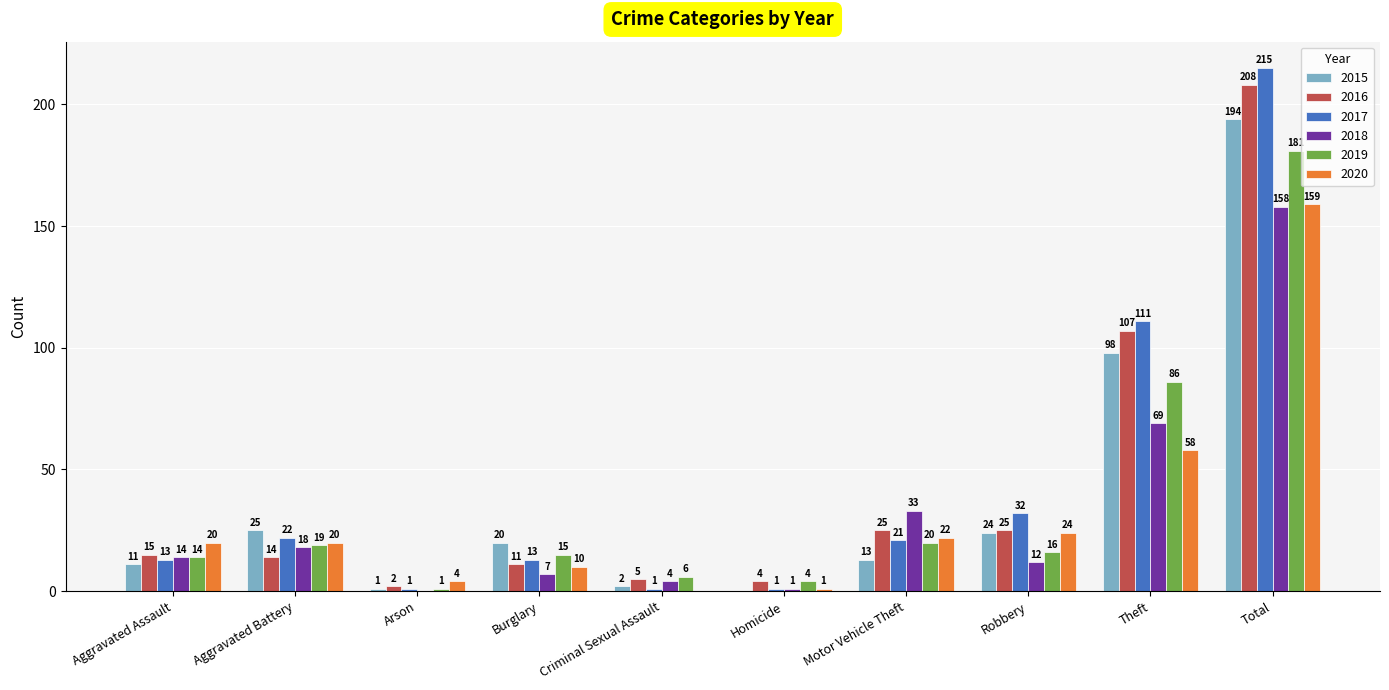

Which series changed the most between Aggravated Assault and Motor Vehicle Theft?

2018